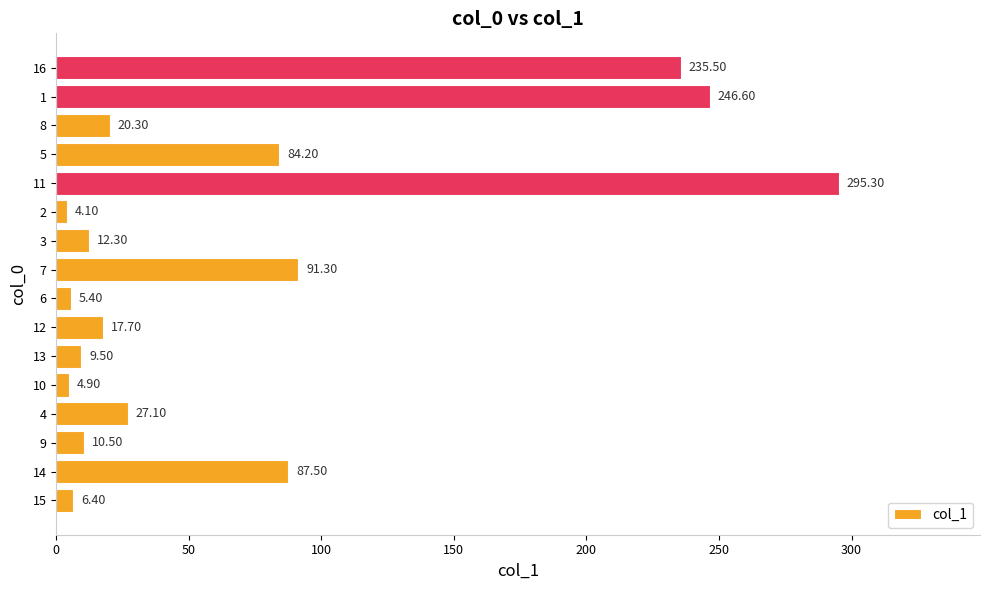

How many values exceed 20?

8